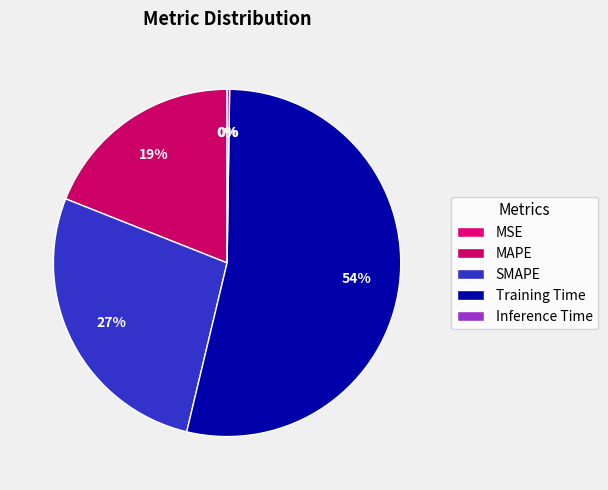

Count the number of slices in the pie.

5